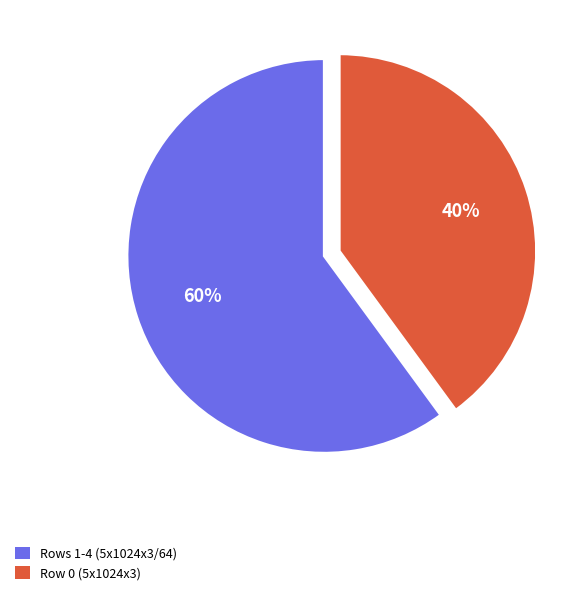

To the nearest percent, what is the average slice percentage?

50%